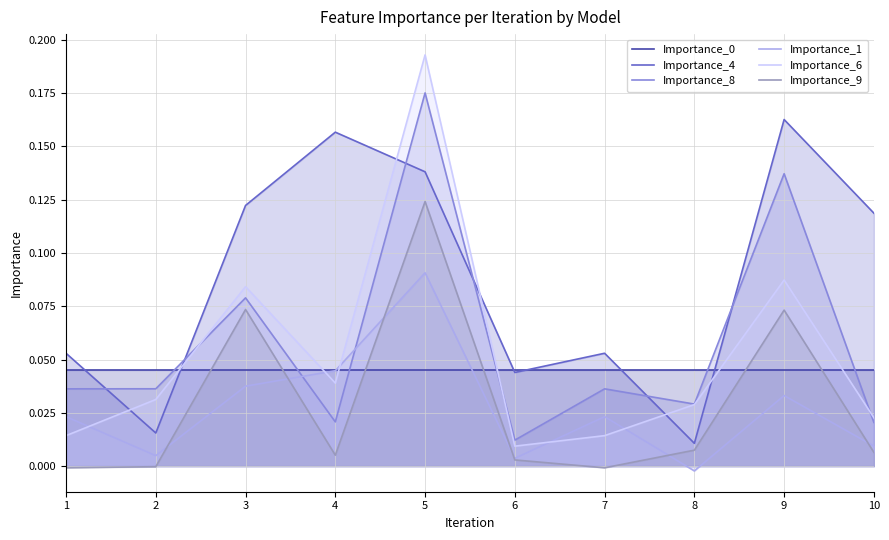

The value of Importance_0 at 2 is 0.0. True or false?

False